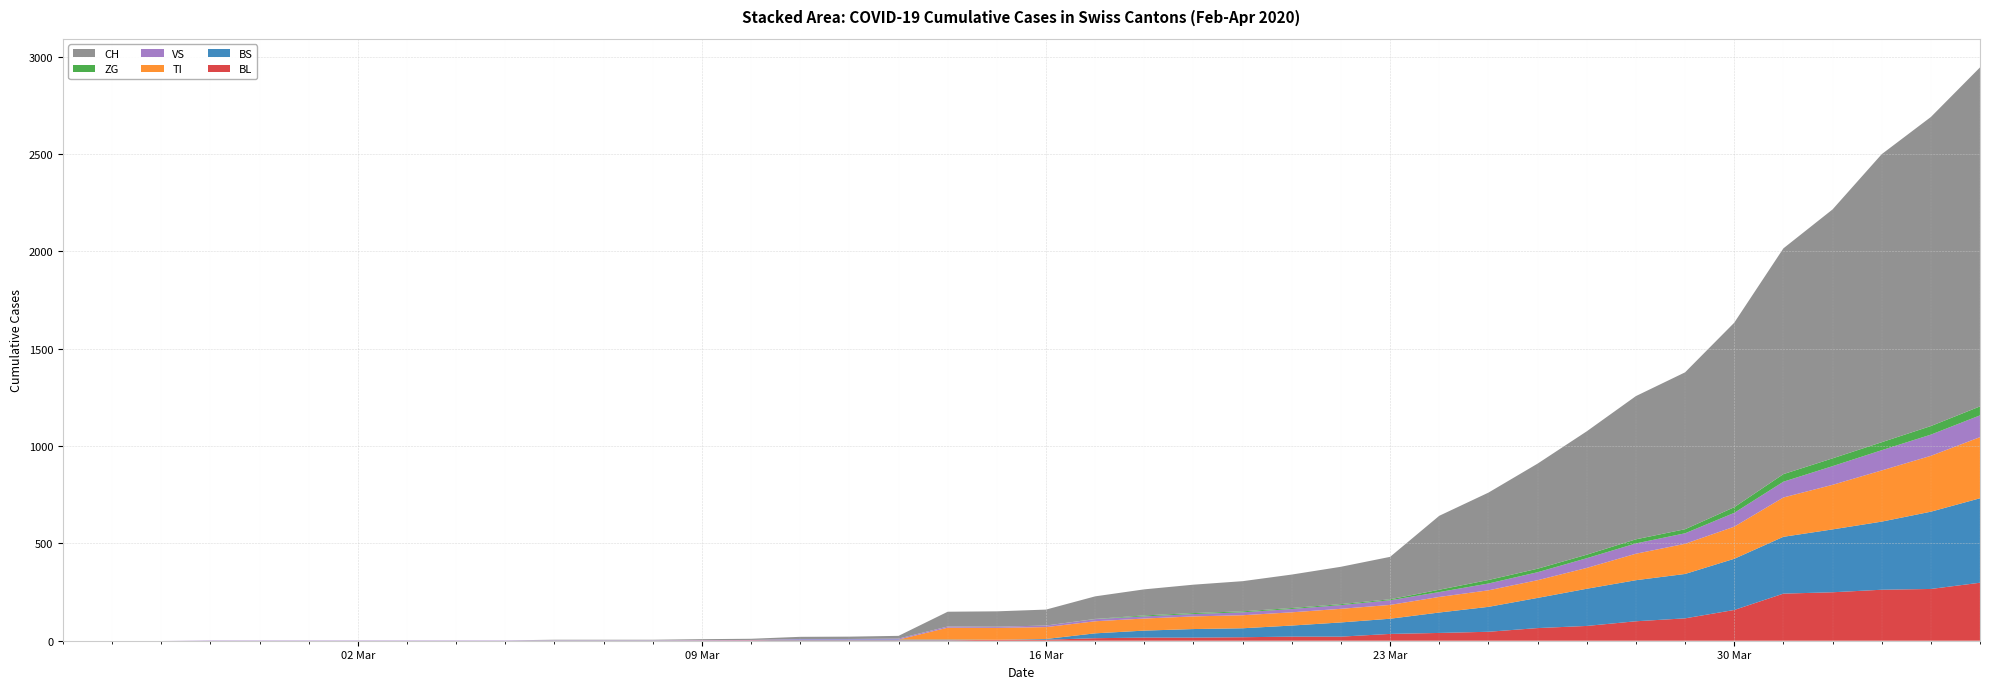

Reading left to right, list all the values displayed in this chart.

BL: 2020-02-25=0	2020-02-26=0	2020-02-27=0	2020-02-28=0	2020-02-29=0	2020-03-01=0	2020-03-02=0	2020-03-03=0	2020-03-04=0	2020-03-05=0	2020-03-06=0	2020-03-07=0	2020-03-08=0	2020-03-09=1	2020-03-10=2	2020-03-11=2	2020-03-12=2	2020-03-13=2	2020-03-14=2	2020-03-15=5	2020-03-16=5	2020-03-17=13	2020-03-18=16	2020-03-19=16	2020-03-20=18	2020-03-21=21	2020-03-22=21	2020-03-23=35	2020-03-24=40	2020-03-25=46	2020-03-26=65	2020-03-27=76	2020-03-28=100	2020-03-29=115	2020-03-30=158	2020-03-31=242	2020-04-01=249	2020-04-02=262	2020-04-03=266	2020-04-04=298
BS: 2020-02-25=0	2020-02-26=0	2020-02-27=0	2020-02-28=0	2020-02-29=0	2020-03-01=0	2020-03-02=0	2020-03-03=0	2020-03-04=0	2020-03-05=0	2020-03-06=0	2020-03-07=0	2020-03-08=0	2020-03-09=0	2020-03-10=0	2020-03-11=4	2020-03-12=4	2020-03-13=4	2020-03-14=4	2020-03-15=0	2020-03-16=4	2020-03-17=25	2020-03-18=36	2020-03-19=44	2020-03-20=46	2020-03-21=57	2020-03-22=73	2020-03-23=78	2020-03-24=105	2020-03-25=128	2020-03-26=155	2020-03-27=191	2020-03-28=211	2020-03-29=228	2020-03-30=263	2020-03-31=292	2020-04-01=323	2020-04-02=350	2020-04-03=397	2020-04-04=434
TI: 2020-02-25=0	2020-02-26=0	2020-02-27=0	2020-02-28=0	2020-02-29=0	2020-03-01=0	2020-03-02=0	2020-03-03=0	2020-03-04=0	2020-03-05=0	2020-03-06=0	2020-03-07=0	2020-03-08=0	2020-03-09=0	2020-03-10=0	2020-03-11=0	2020-03-12=0	2020-03-13=0	2020-03-14=61	2020-03-15=61	2020-03-16=61	2020-03-17=62	2020-03-18=62	2020-03-19=65	2020-03-20=67	2020-03-21=68	2020-03-22=70	2020-03-23=71	2020-03-24=80	2020-03-25=85	2020-03-26=91	2020-03-27=107	2020-03-28=136	2020-03-29=155	2020-03-30=165	2020-03-31=202	2020-04-01=229	2020-04-02=263	2020-04-03=287	2020-04-04=314
VS: 2020-02-25=0	2020-02-26=0	2020-02-27=0	2020-02-28=2	2020-02-29=2	2020-03-01=2	2020-03-02=2	2020-03-03=2	2020-03-04=2	2020-03-05=2	2020-03-06=2	2020-03-07=2	2020-03-08=2	2020-03-09=2	2020-03-10=2	2020-03-11=3	2020-03-12=3	2020-03-13=5	2020-03-14=6	2020-03-15=6	2020-03-16=8	2020-03-17=11	2020-03-18=11	2020-03-19=12	2020-03-20=15	2020-03-21=17	2020-03-22=19	2020-03-23=24	2020-03-24=25	2020-03-25=35	2020-03-26=41	2020-03-27=50	2020-03-28=53	2020-03-29=54	2020-03-30=71	2020-03-31=81	2020-04-01=96	2020-04-02=104	2020-04-03=109	2020-04-04=112
ZG: 2020-02-25=0	2020-02-26=0	2020-02-27=0	2020-02-28=0	2020-02-29=0	2020-03-01=0	2020-03-02=0	2020-03-03=0	2020-03-04=0	2020-03-05=0	2020-03-06=0	2020-03-07=0	2020-03-08=0	2020-03-09=0	2020-03-10=0	2020-03-11=0	2020-03-12=0	2020-03-13=0	2020-03-14=0	2020-03-15=0	2020-03-16=0	2020-03-17=1	2020-03-18=5	2020-03-19=5	2020-03-20=5	2020-03-21=5	2020-03-22=5	2020-03-23=5	2020-03-24=12	2020-03-25=18	2020-03-26=18	2020-03-27=18	2020-03-28=21	2020-03-29=21	2020-03-30=29	2020-03-31=39	2020-04-01=40	2020-04-02=41	2020-04-03=44	2020-04-04=46
CH: 2020-02-25=0	2020-02-26=0	2020-02-27=0	2020-02-28=0	2020-02-29=0	2020-03-01=0	2020-03-02=0	2020-03-03=0	2020-03-04=0	2020-03-05=0	2020-03-06=3	2020-03-07=3	2020-03-08=3	2020-03-09=5	2020-03-10=6	2020-03-11=11	2020-03-12=12	2020-03-13=14	2020-03-14=76	2020-03-15=79	2020-03-16=82	2020-03-17=116	2020-03-18=134	2020-03-19=146	2020-03-20=155	2020-03-21=172	2020-03-22=192	2020-03-23=218	2020-03-24=380	2020-03-25=449	2020-03-26=540	2020-03-27=634	2020-03-28=736	2020-03-29=806	2020-03-30=948	2020-03-31=1160	2020-04-01=1279	2020-04-02=1480	2020-04-03=1588	2020-04-04=1742